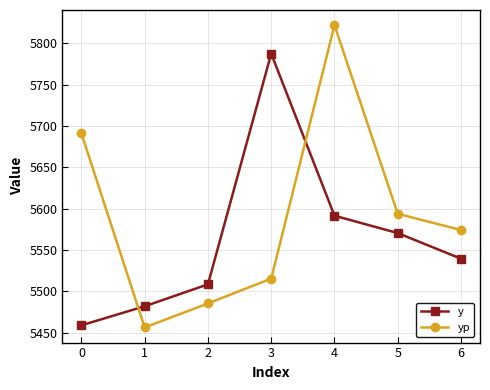

Reading left to right, list all the values displayed in this chart.

y: 5459.0	5482.0	5508.5	5787.5	5591.5	5570.5	5539.5
yp: 5691.0	5456.4	5485.4	5515.4	5821.9	5593.8	5574.2